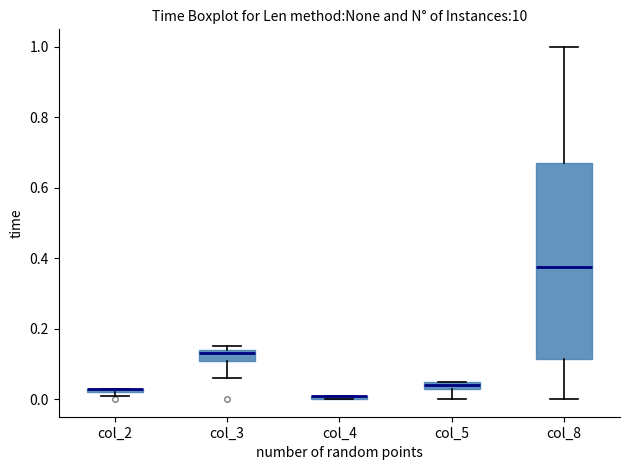

Comparing the boxes themselves (not the whiskers), which one is the tallest?

col_8